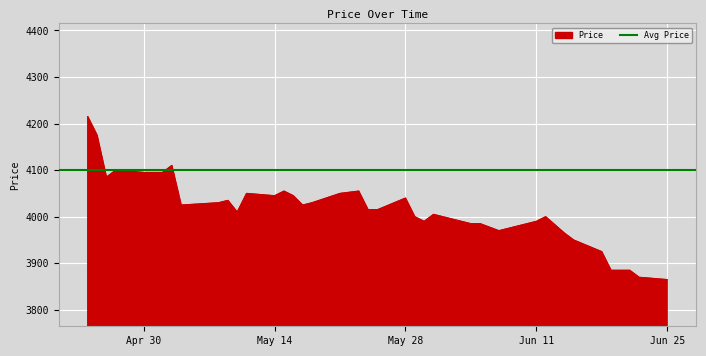

What is the maximum value for Price?

4215